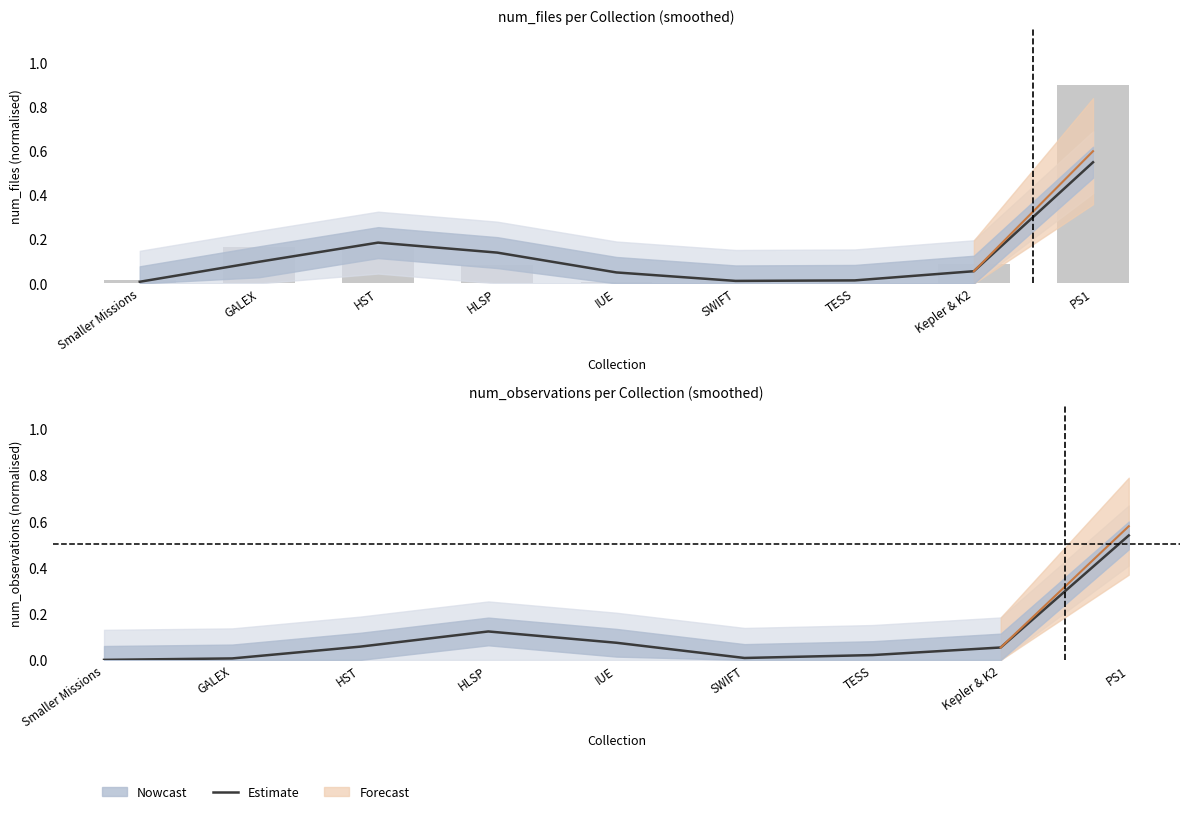

Are the bars grouped side by side (vs. stacked)?

No